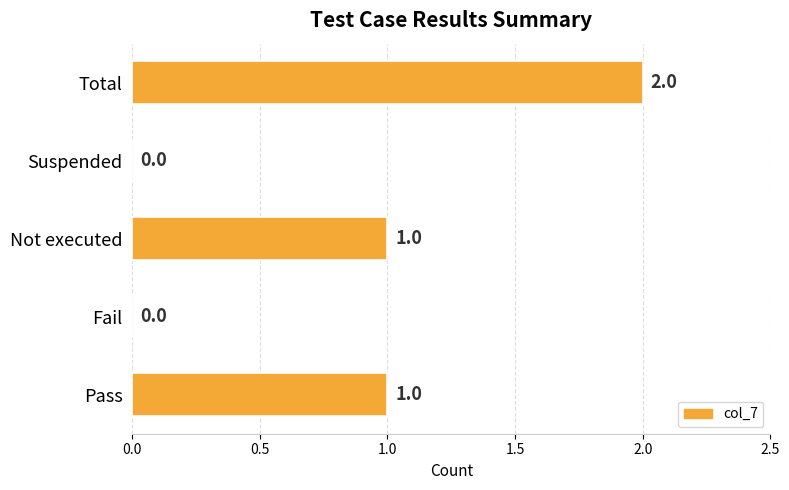

What is the sum of all values?

4